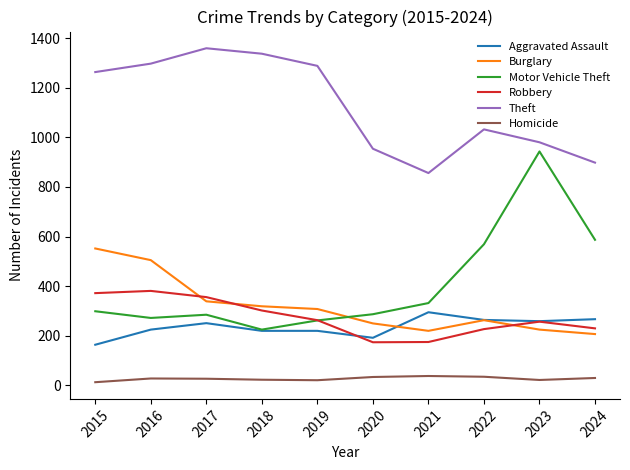

After their last crossing, which series has the higher values: Robbery or Burglary?

Robbery